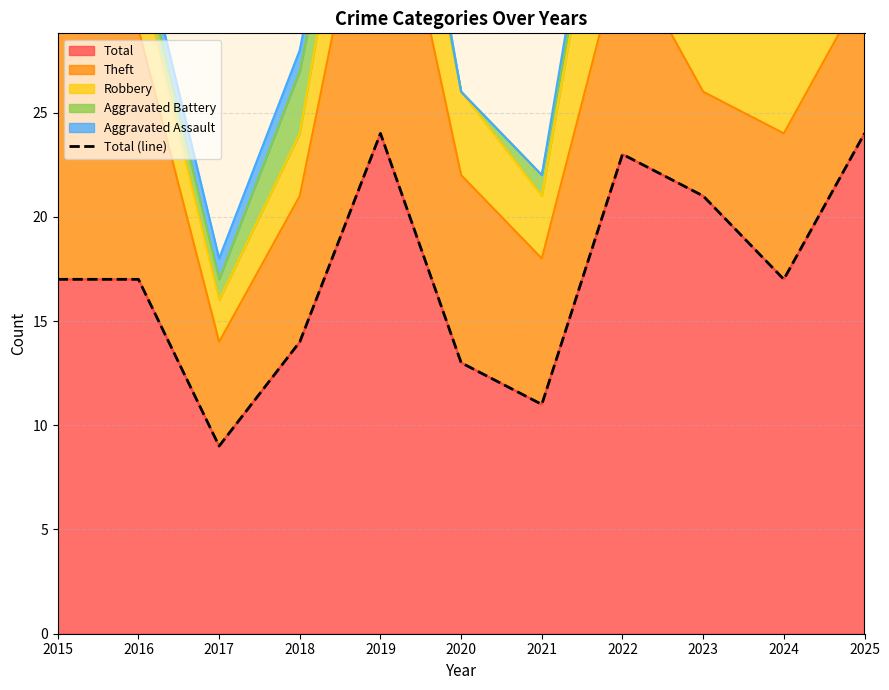

What is the sum of all values?

190